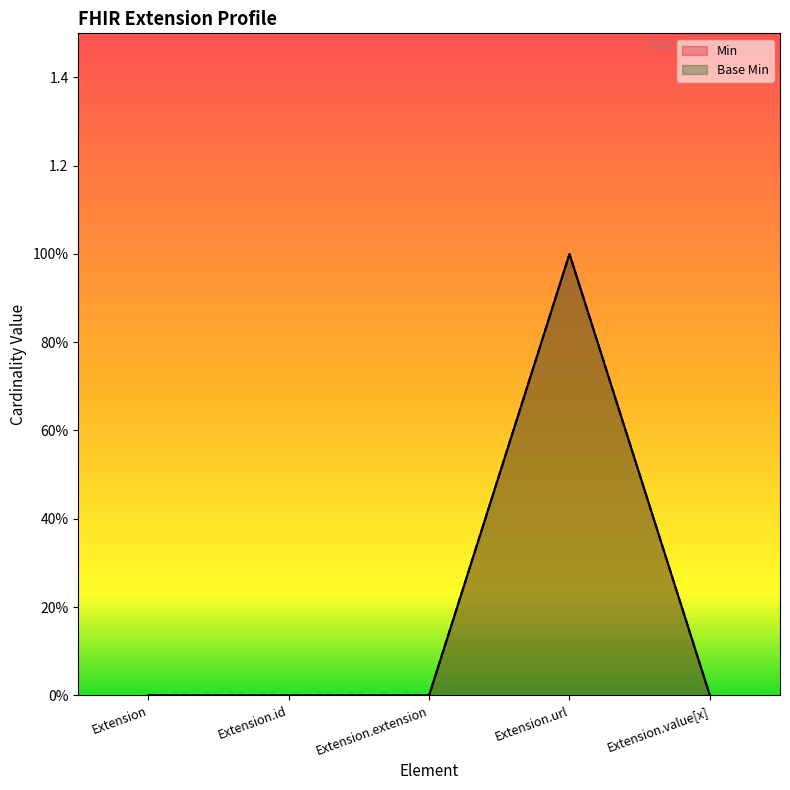

In Min, how many points are higher than both neighbors (excluding endpoints)?

1